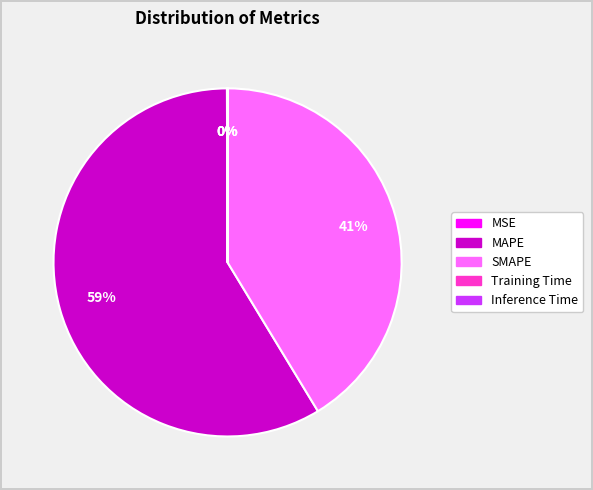

Which slice represents more than half of the pie?

MAPE